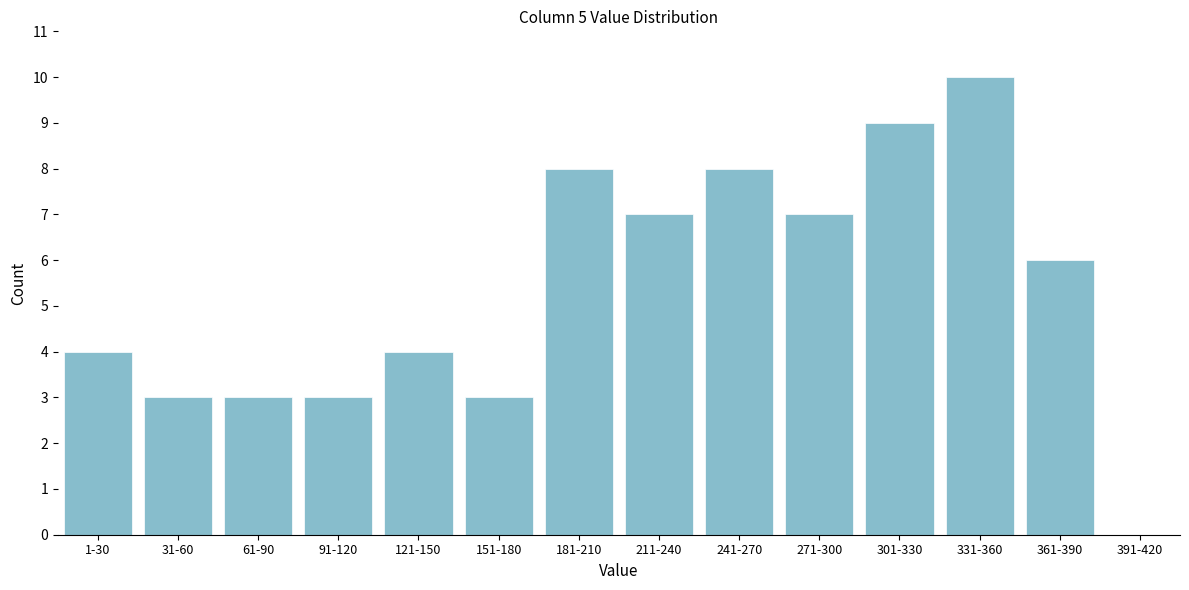

Reading left to right, what are all the values shown in this chart?

1-30=4	31-60=3	61-90=3	91-120=3	121-150=4	151-180=3	181-210=8	211-240=7	241-270=8	271-300=7	301-330=9	331-360=10	361-390=6	391-420=0